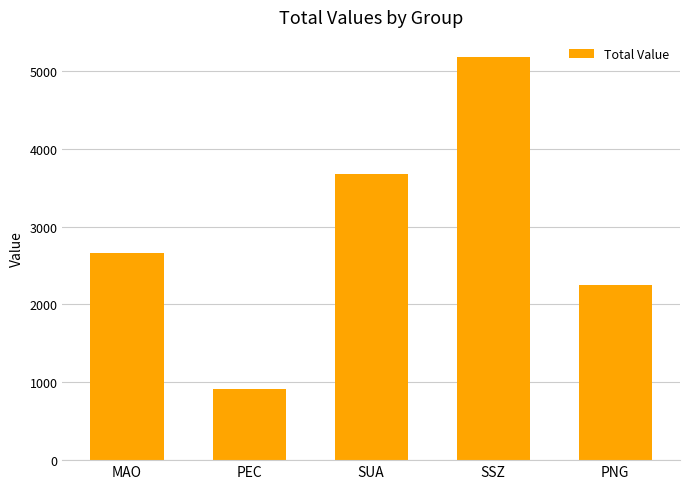

Reading right to left, transcribe all the data shown in this chart.

2249.8	5176.2	3674.7	911.8	2662.8